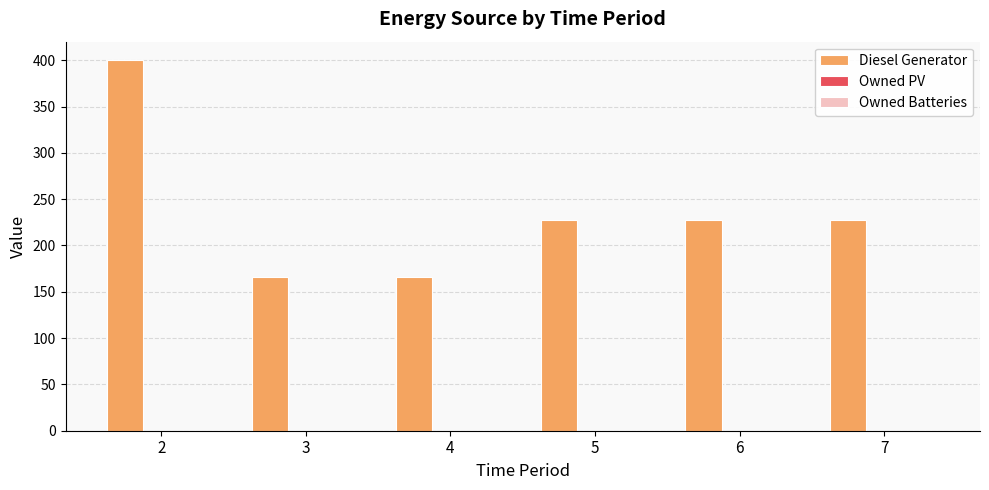

Which has a higher value, 7 or 4?

7